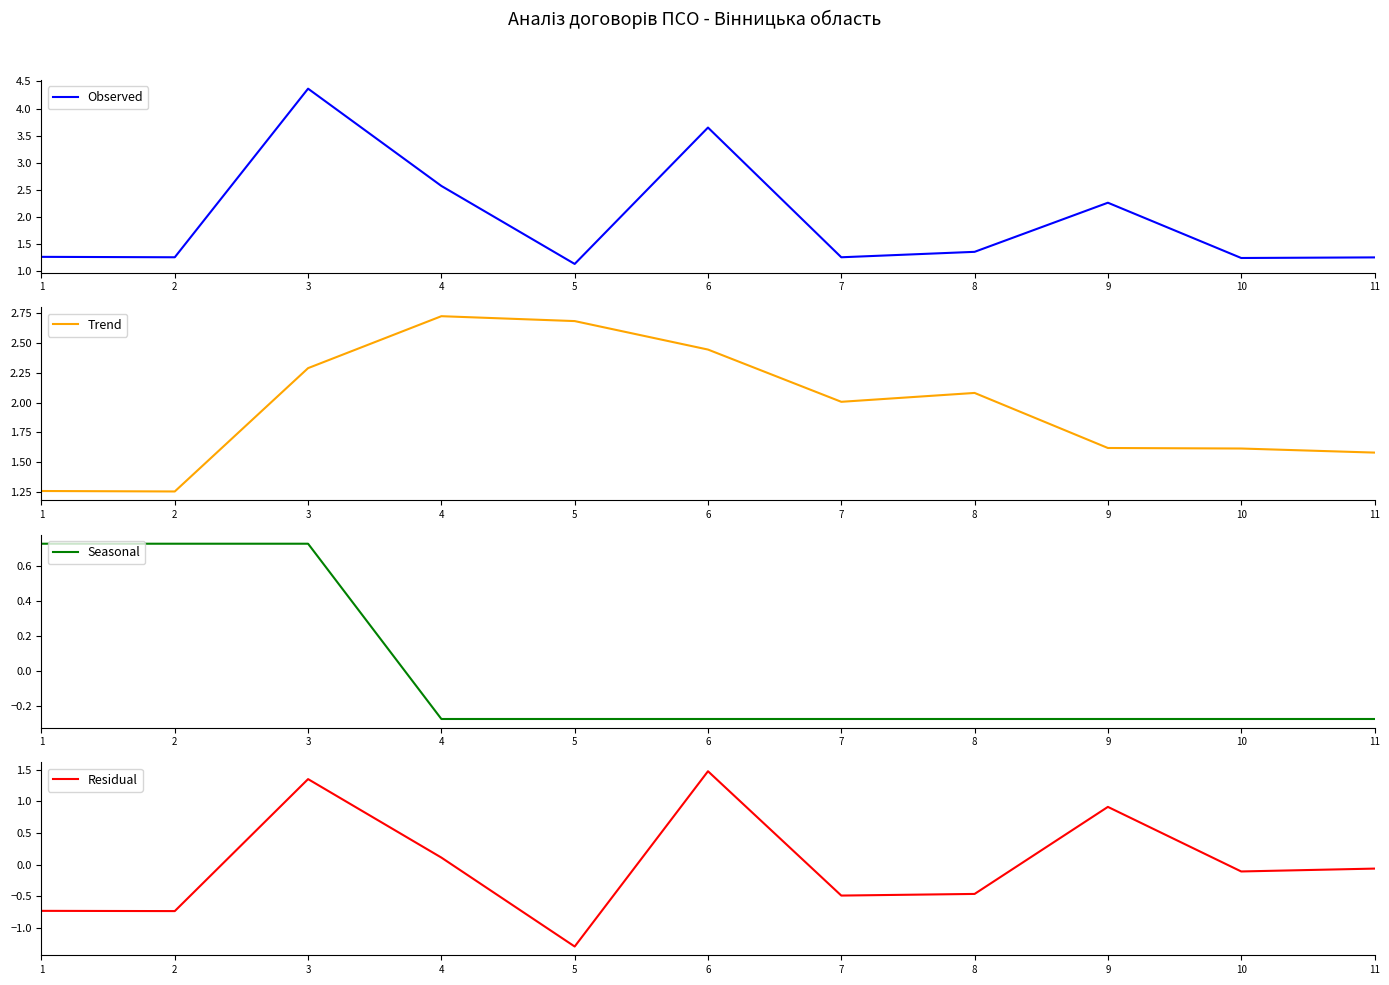

What are all the series names shown in the legend?

Observed, Trend, Seasonal, Residual